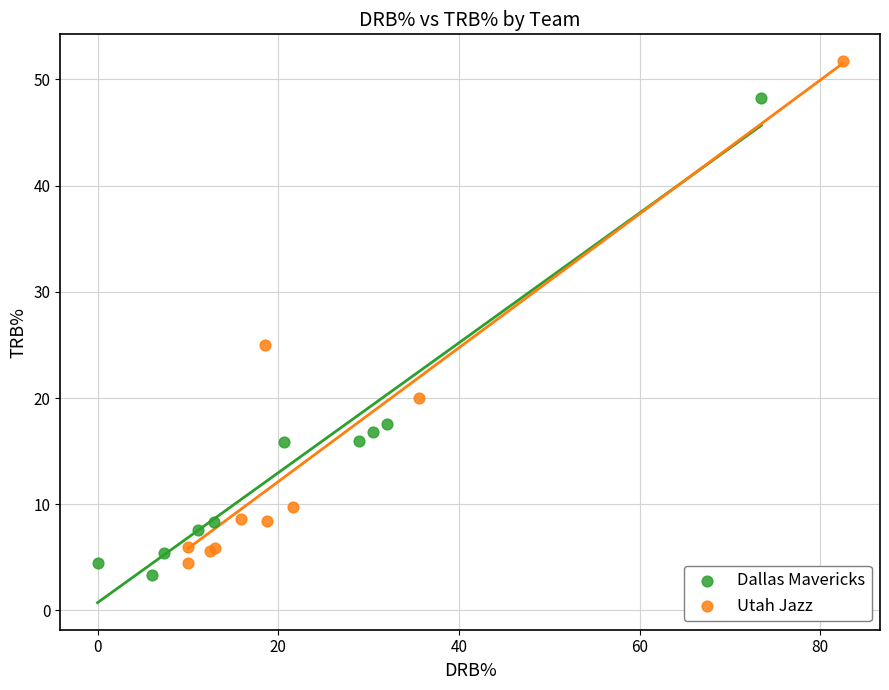

Which series contains the highest Y value?

Utah Jazz